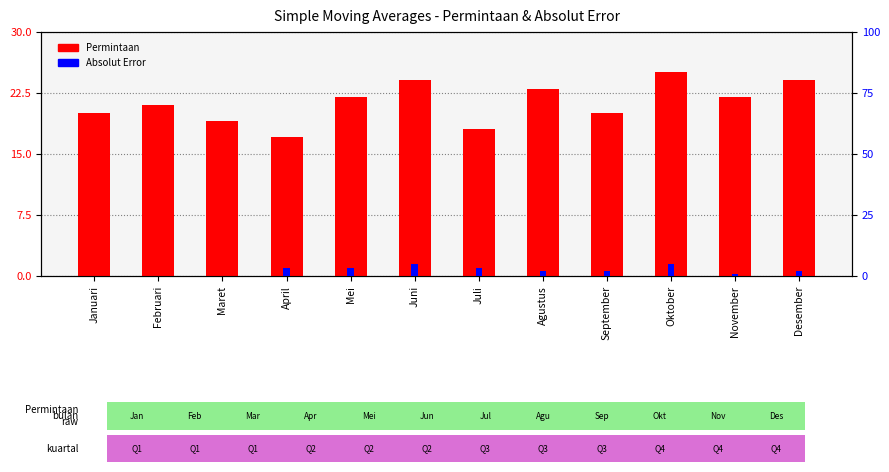

What is the greatest value displayed?

25.0